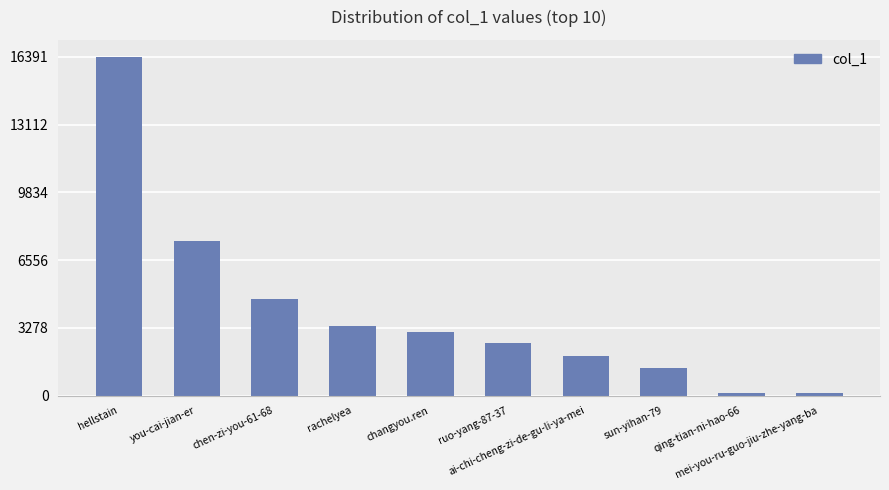

What is the maximum value shown in the chart?

16391